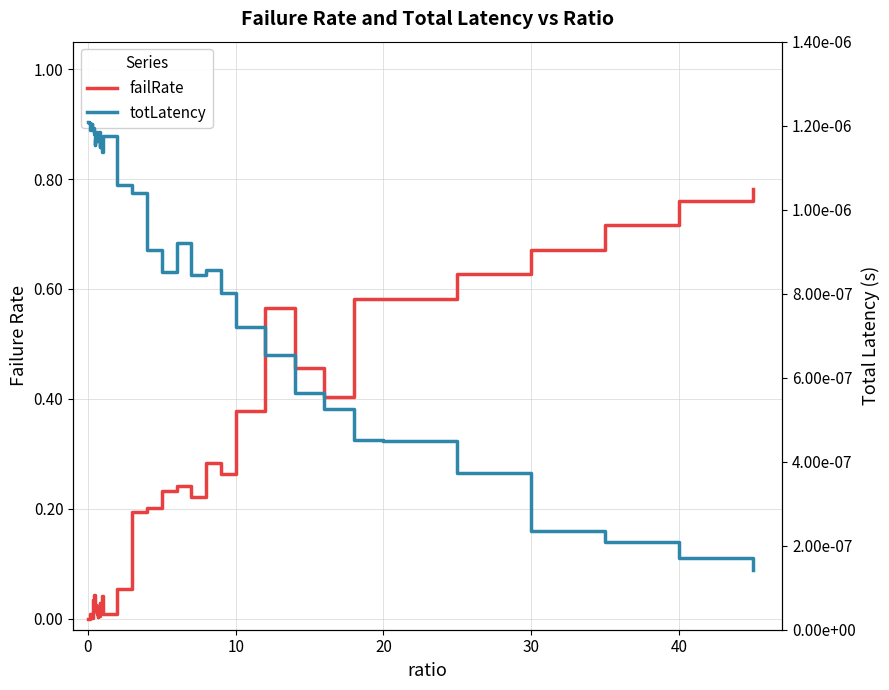

What are all the series names shown in the legend?

failRate, totLatency